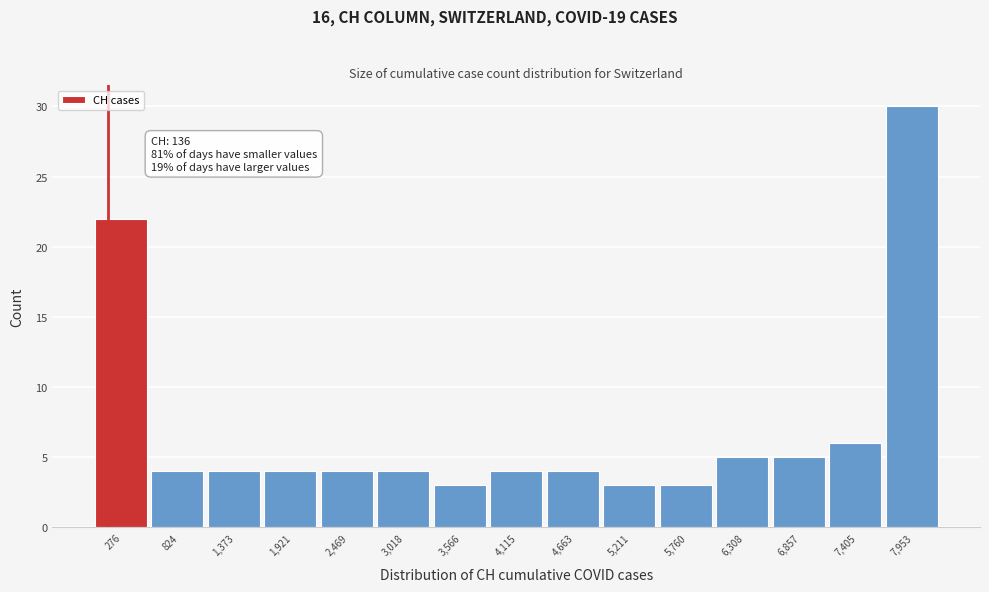

Over which range of the x-axis is the bar tallest?

7700 to 8200